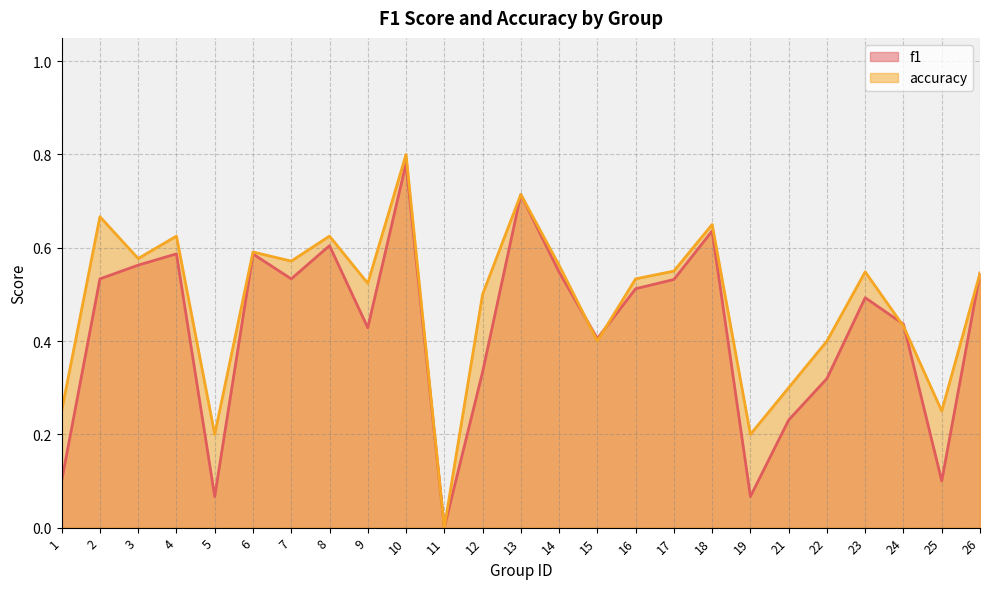

What is the sum of all f1 values?

10.7